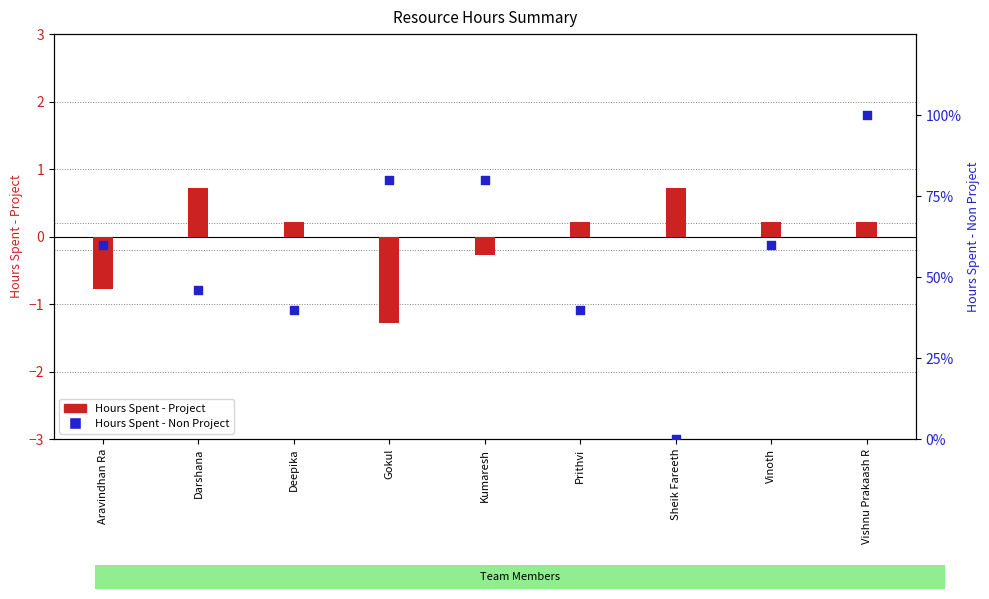

Which series has the largest total across all categories?

Hours Spent - Non Project